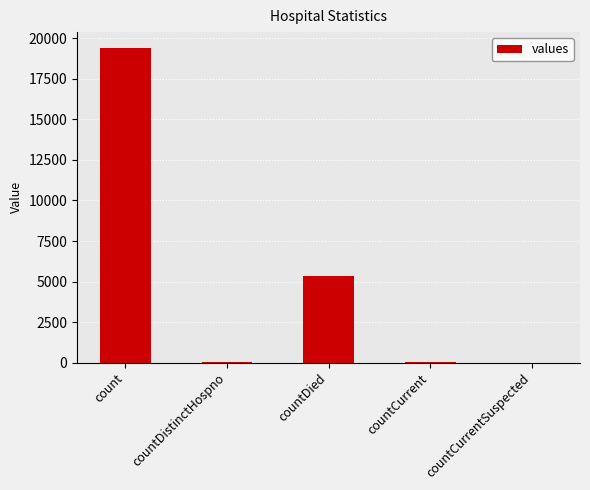

Is it true that the value at countDied is 2668?

False